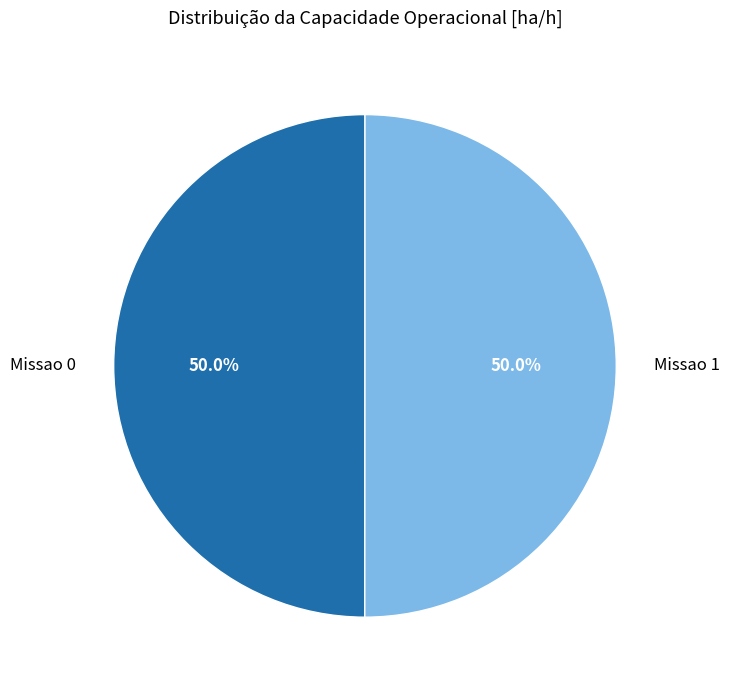

To the nearest percent, what portion does Missao 1 represent?

50%